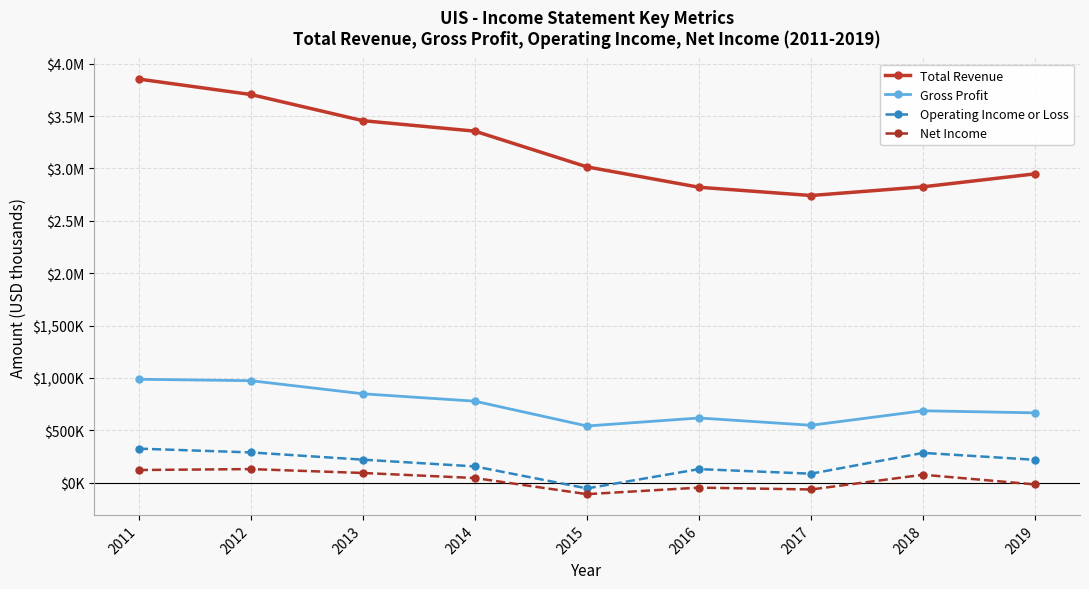

Reading right to left, what are all the values shown in this chart?

Total Revenue: 2948700	2825000	2741800	2820700	3015100	3356400	3456500	3706400	3853800
Gross Profit: 666400	686300	547700	617400	540900	777800	848400	973500	987000
Operating Income or Loss: 218100	284100	85300	129200	-55100	154900	219500	288600	324600
Net Income: -17200	75500	-65300	-47700	-109900	44000	92300	129400	120500